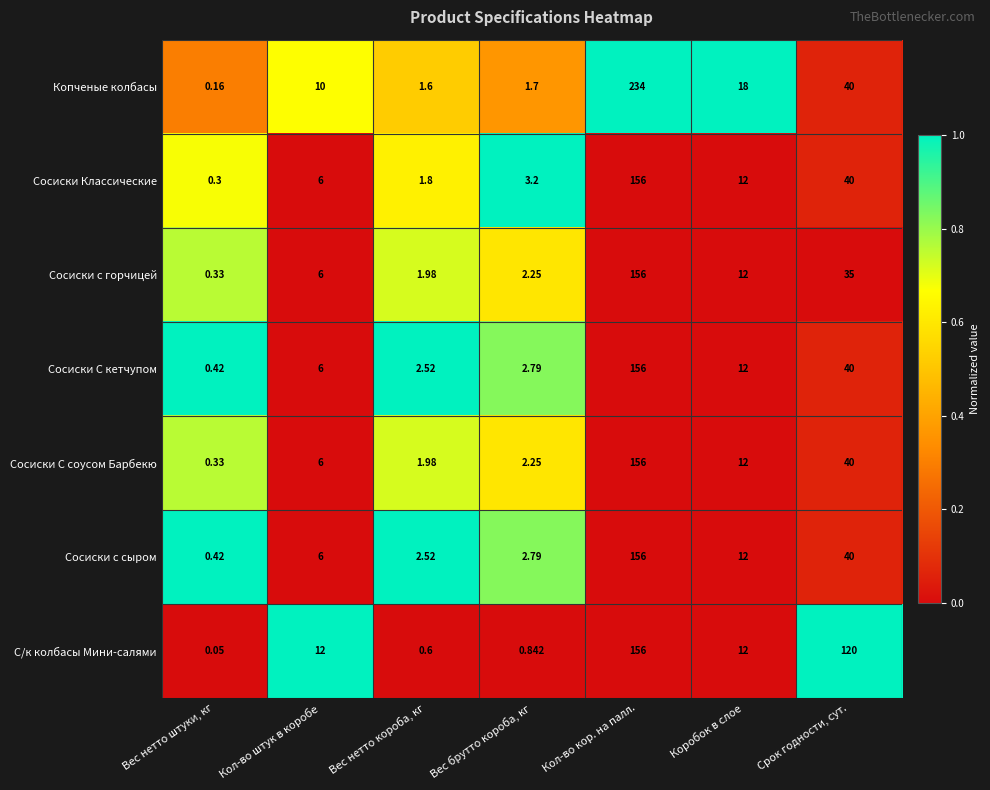

At which label is Сосиски С кетчупом closest to 78?

Срок годности, сут.